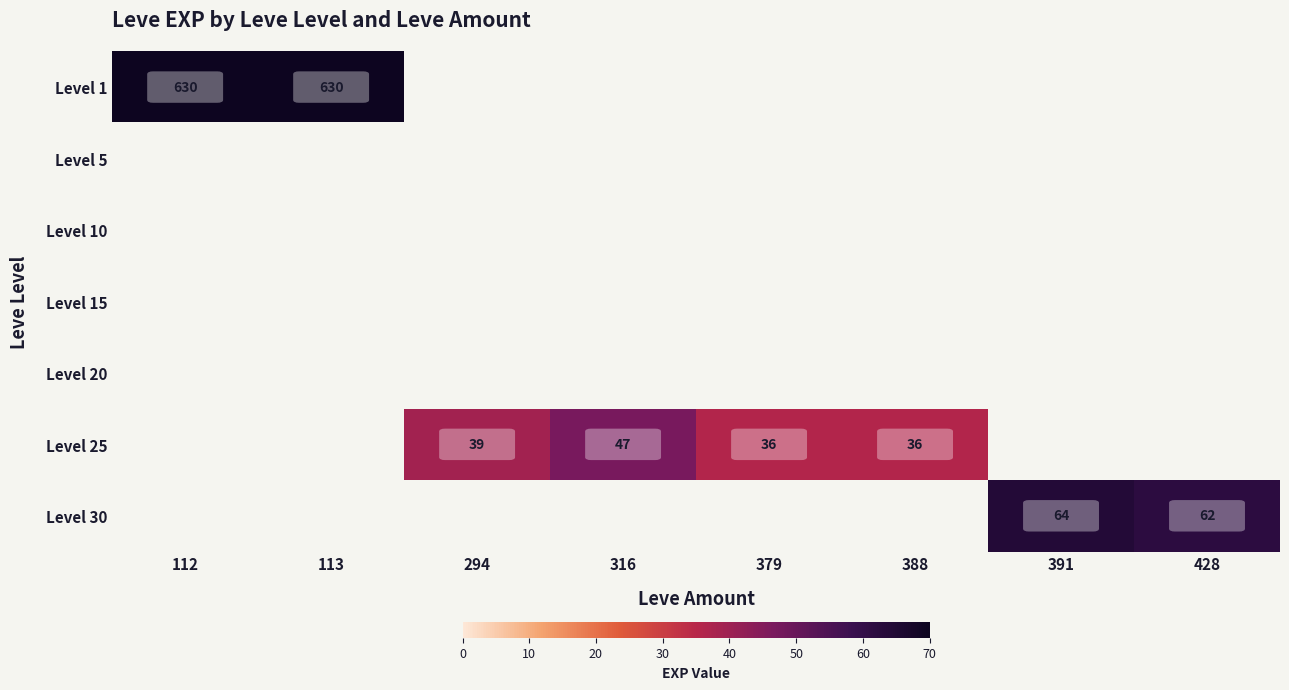

Is it true that Level 25 equals 47 at 316?

True